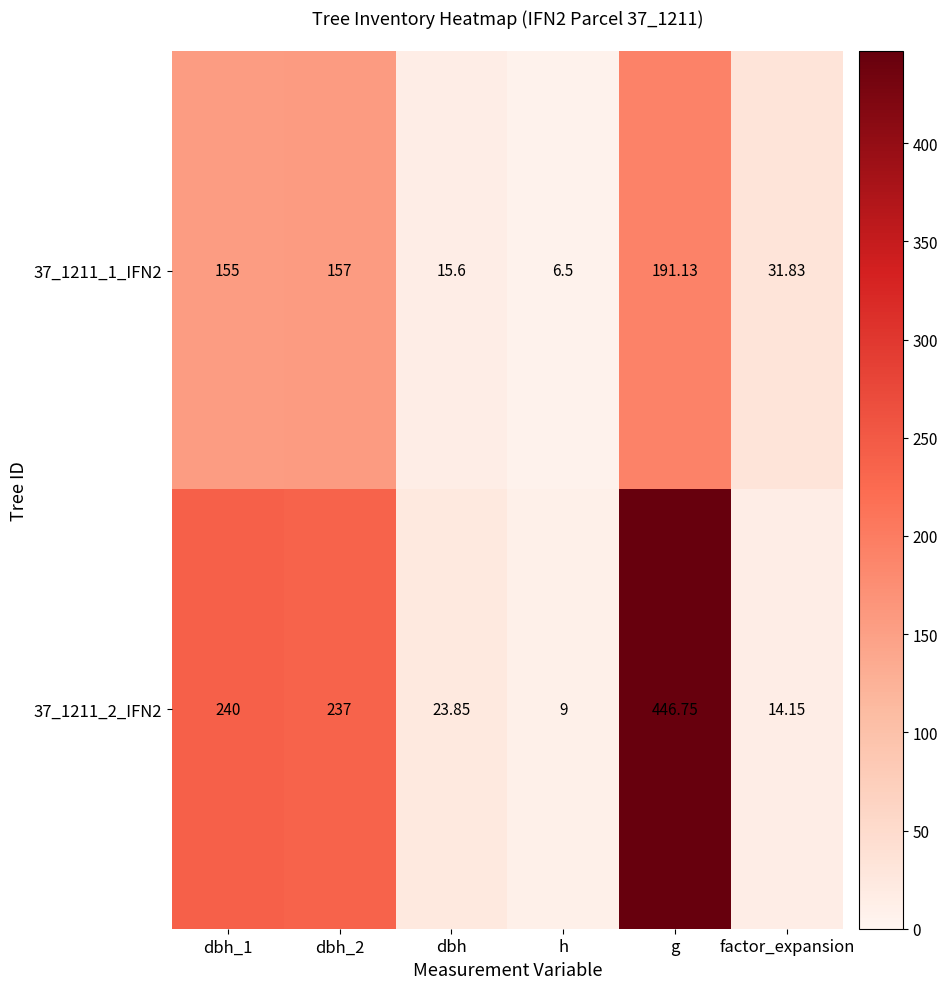

Count the number of categories in the chart.

6